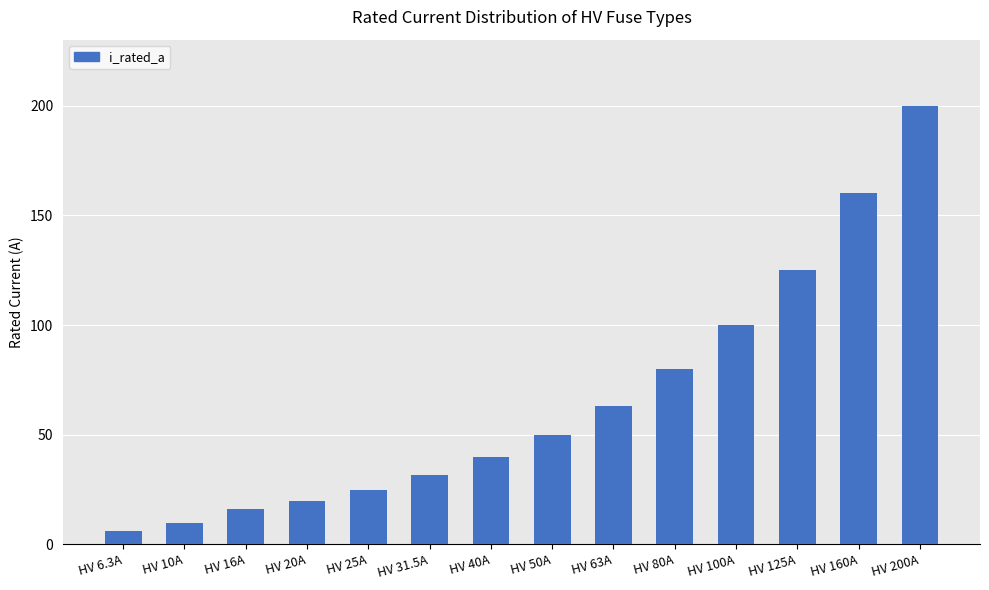

What is the change in value from HV 6.3A to HV 10A?

+3.7